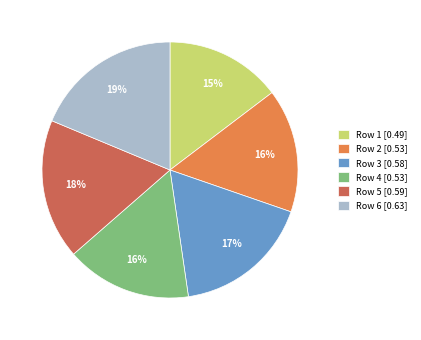

To the nearest percent, what is the difference between the largest and smallest slice percentages?

4%